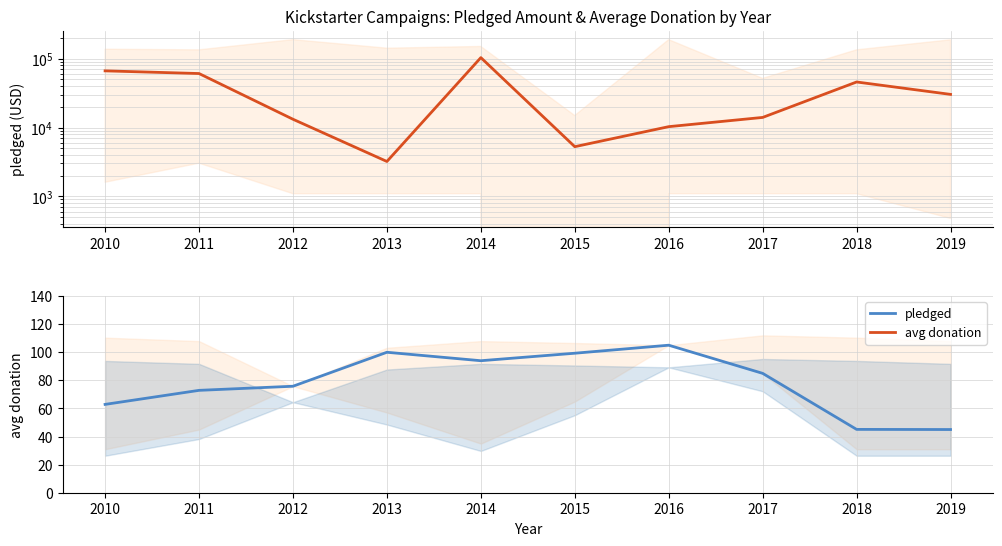

Which series changed the most between 2016 and 2019?

pledged